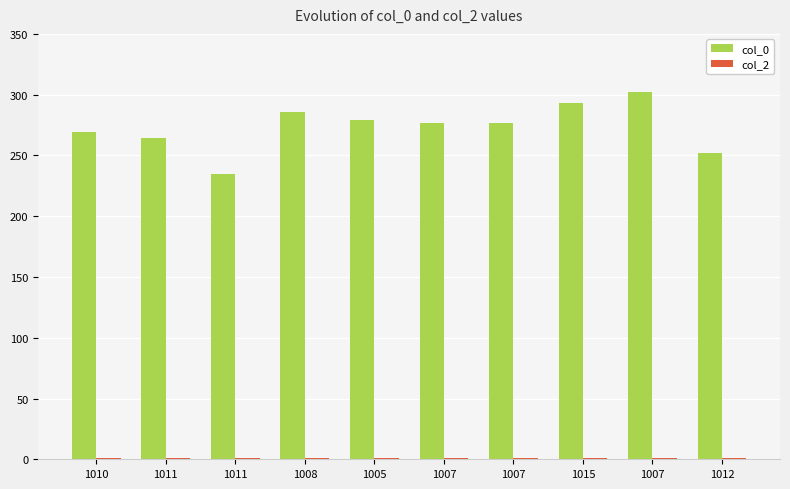

Which series has the largest total across all categories?

col_0